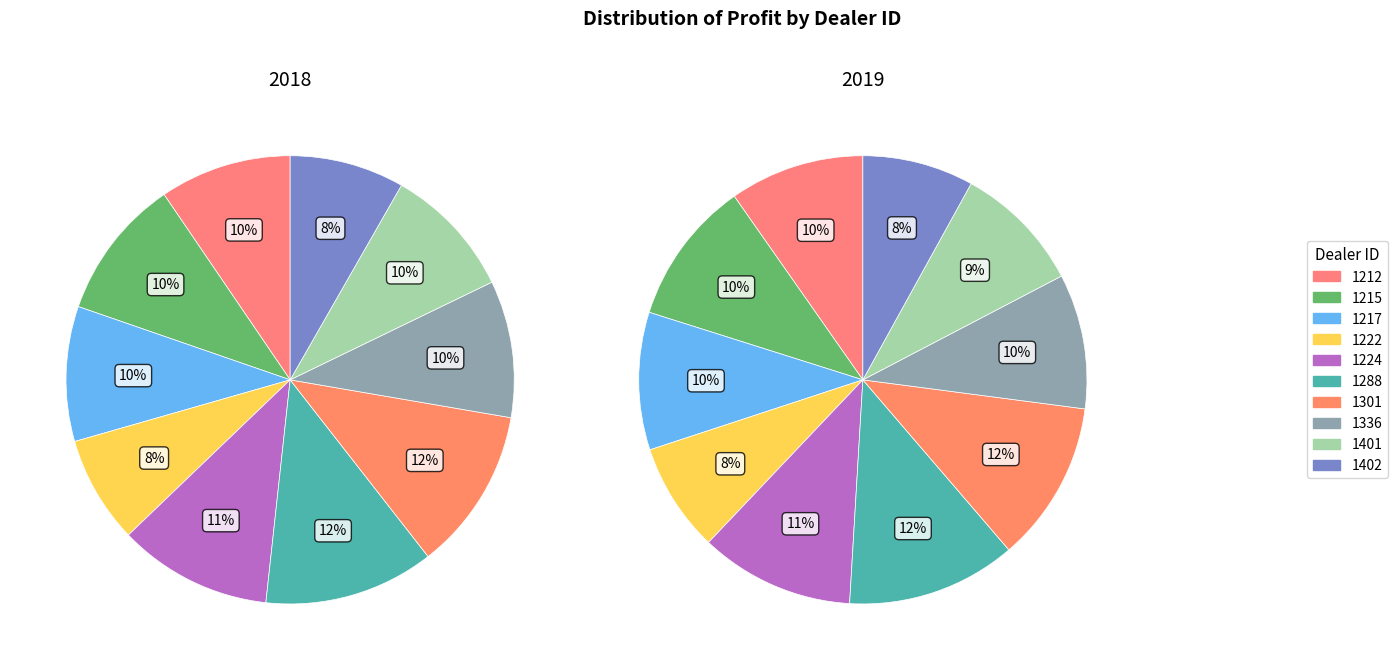

Which slice is the largest?

1288